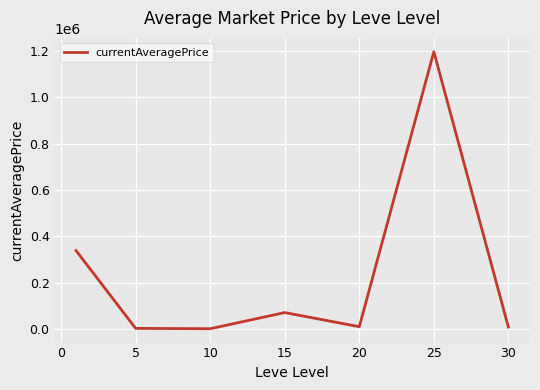

What is the difference between the maximum and minimum values?

1192025.5